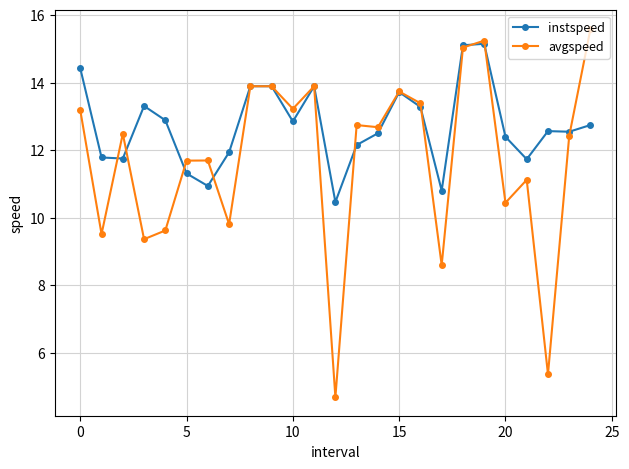

Which series has the largest total across all categories?

instspeed